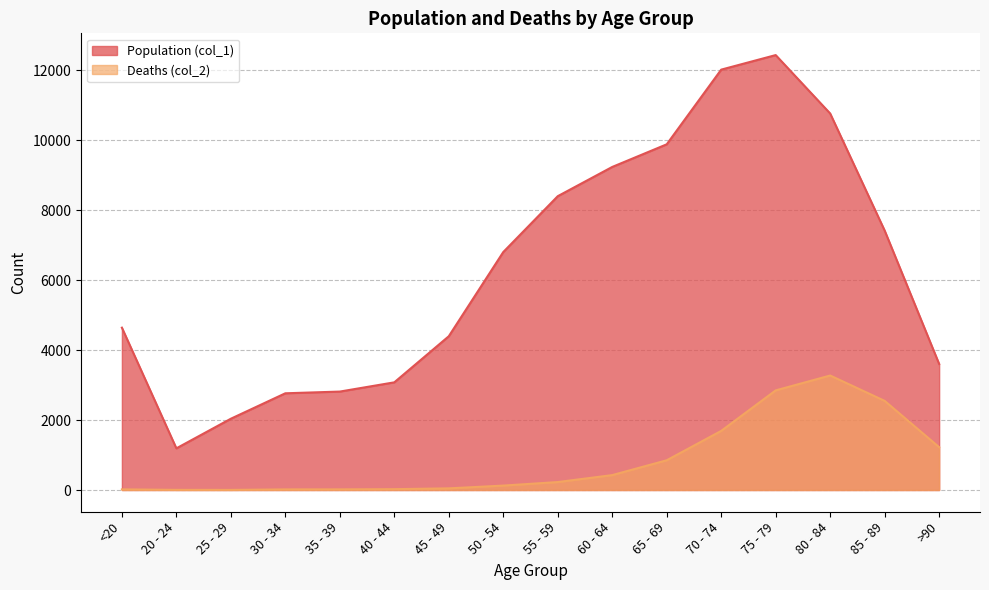

At which category does Deaths (col_2) reach its first local peak?

80 - 84